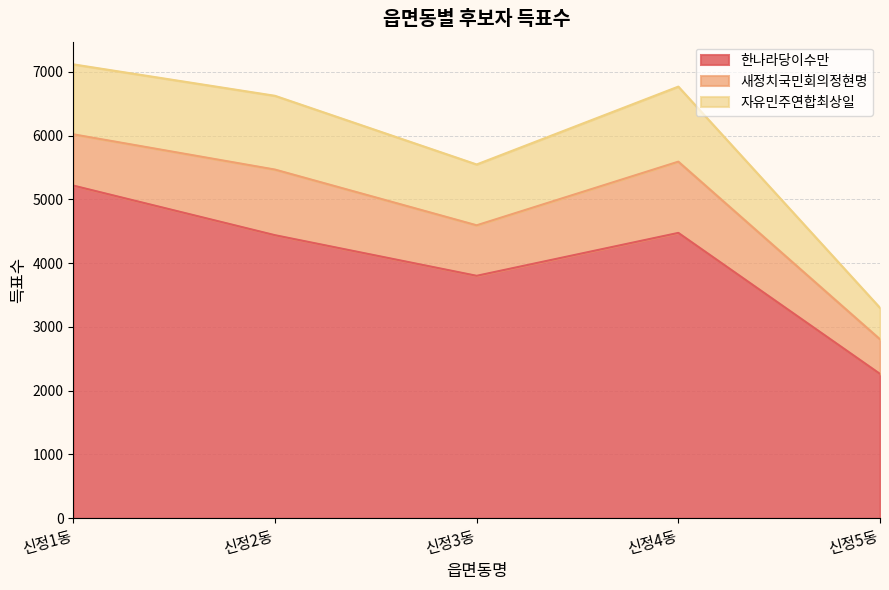

How many interior local peaks does the 새정치국민회의정현명 series have?

2